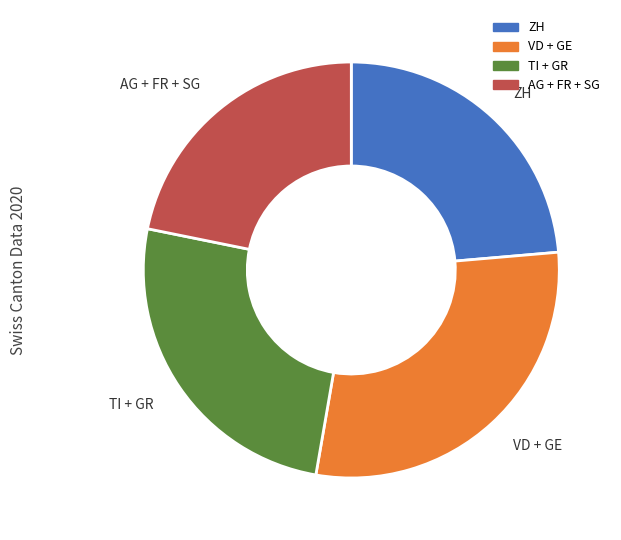

Is there a majority slice in this chart?

No